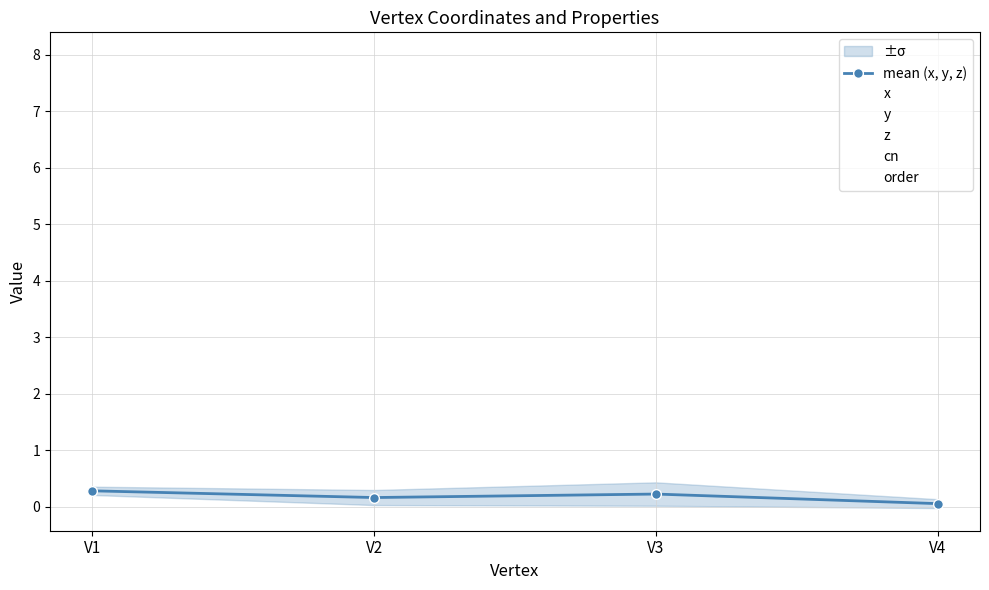

What is the difference between the second highest and second lowest values?

0.1